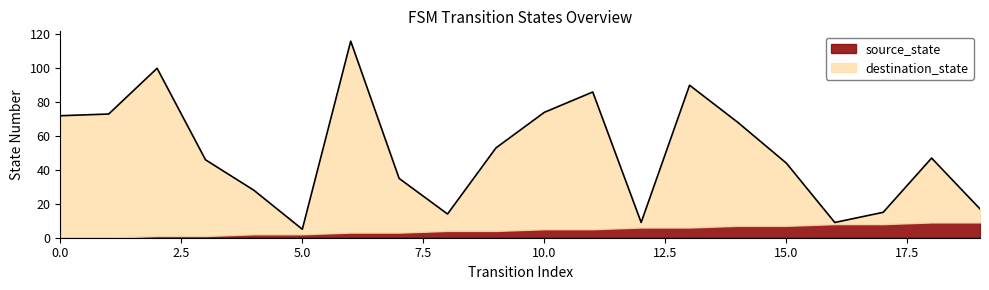

True or false: the data shows 68 at 14.

True